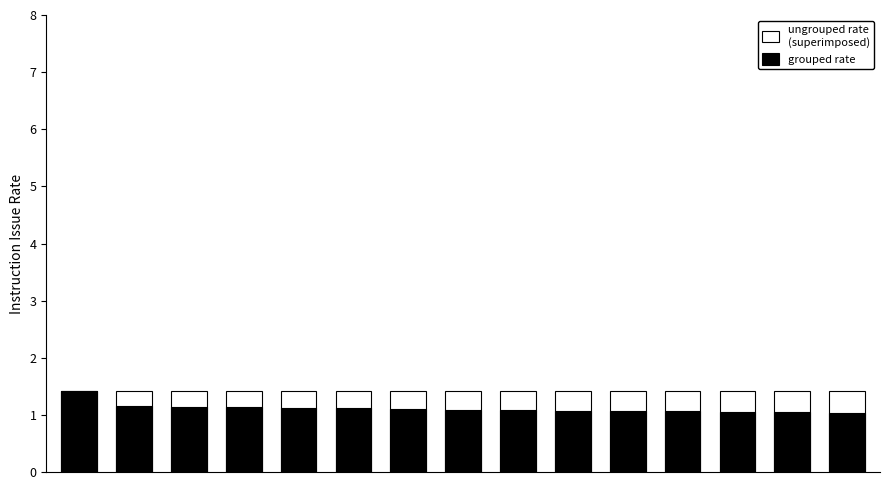

Are the bars horizontal?

No